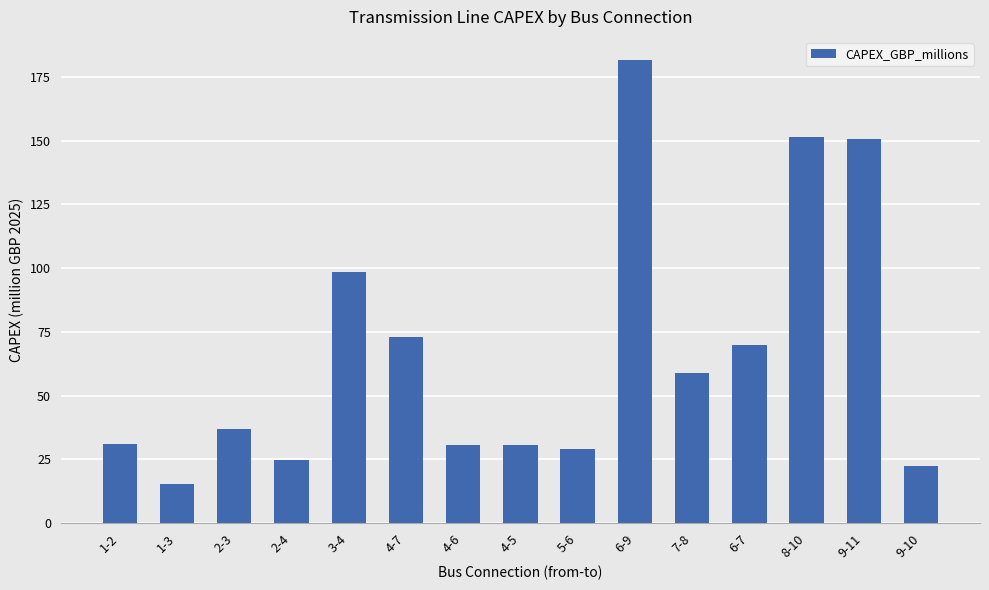

What is the change in value from 2-3 to 6-9?

+144.6